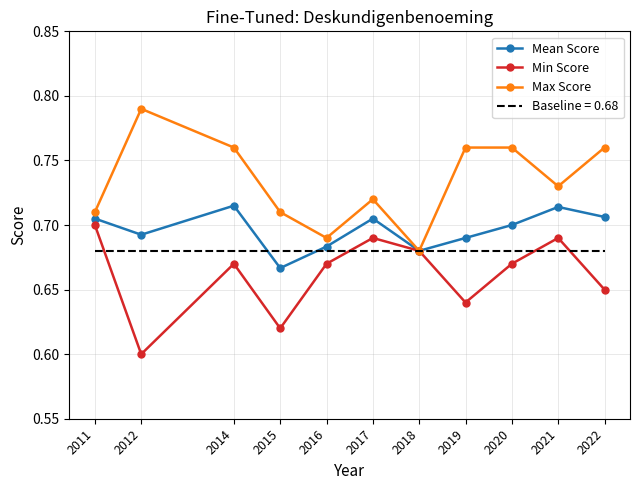

The value of Min Score at 2018 is 0.2. True or false?

False